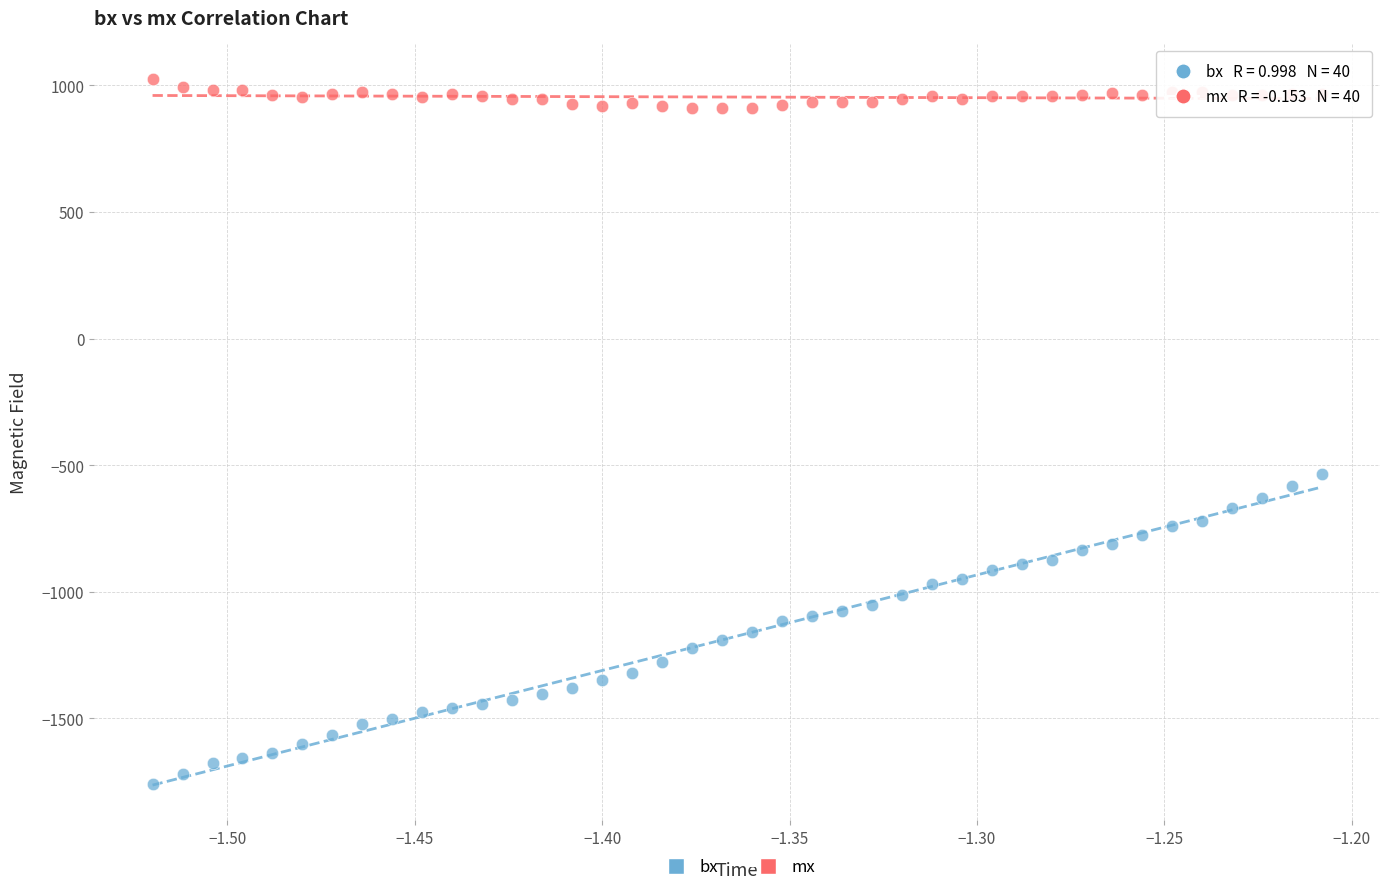

Which series contains the highest Y value?

mx